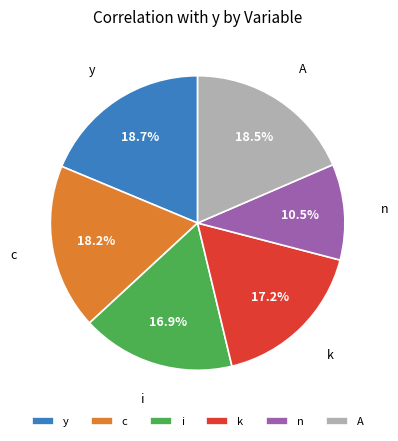

Does any single category account for the majority?

No